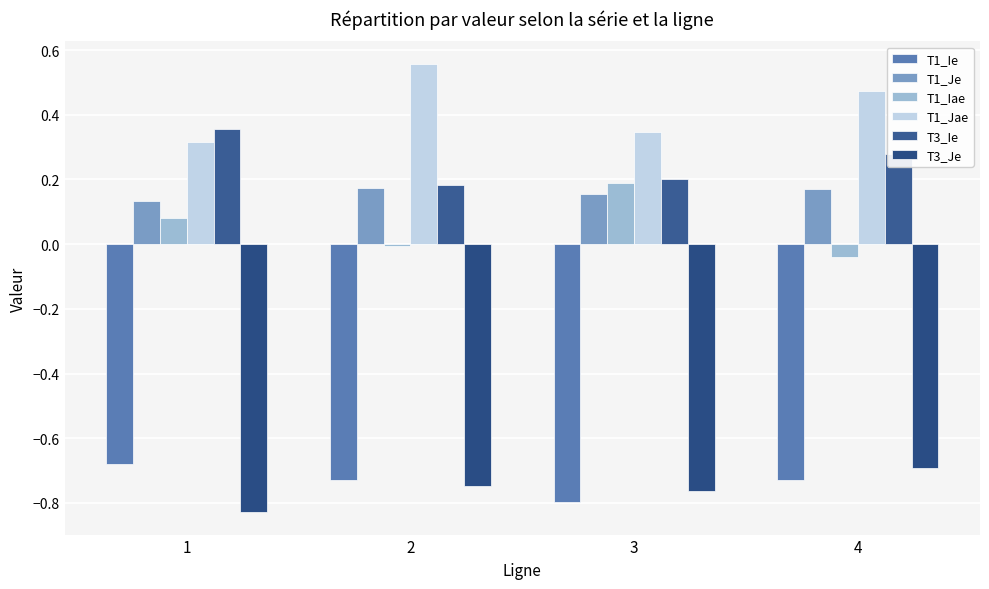

What is the value of the T1_Ie bar at the 4th from the left?

-0.7